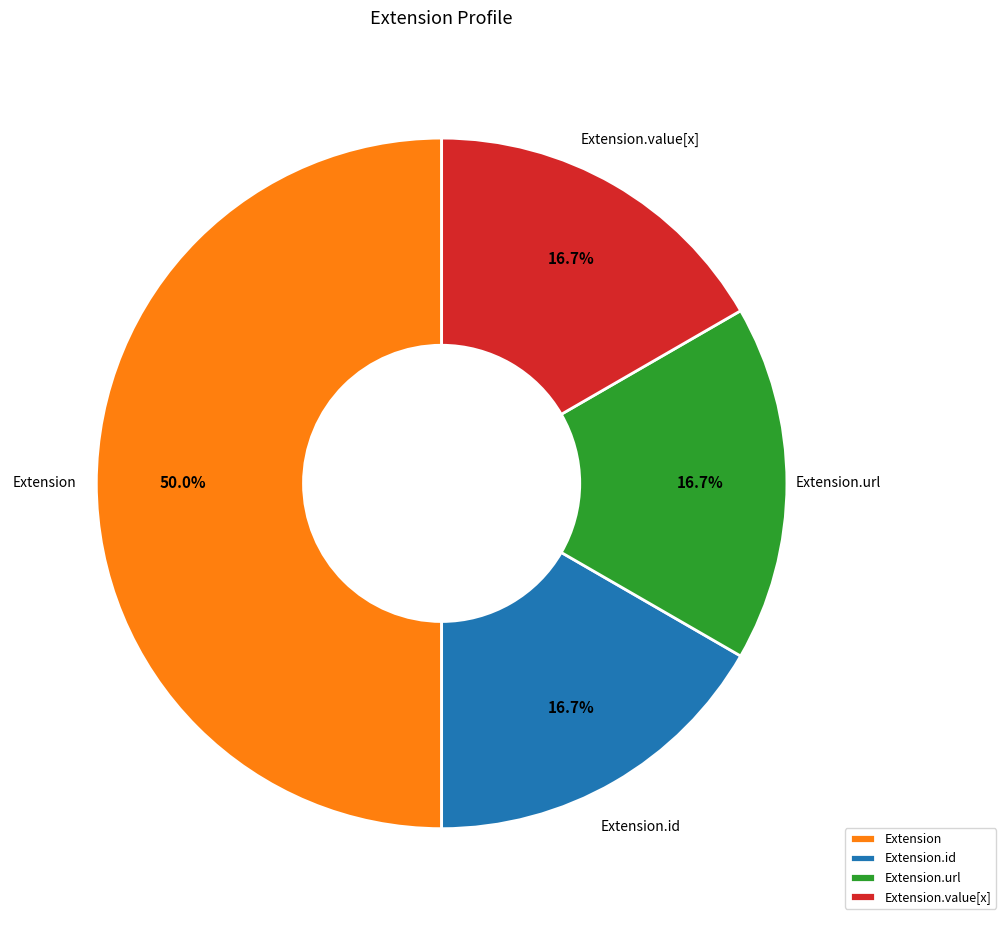

Is Extension.url the majority of the pie?

No